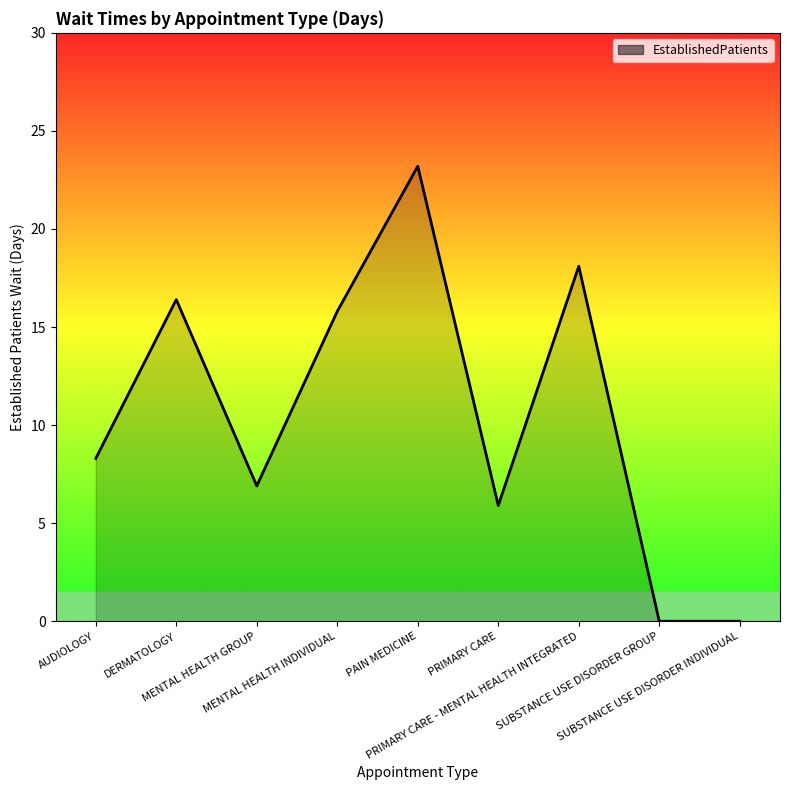

How many lines are shown in the chart?

1